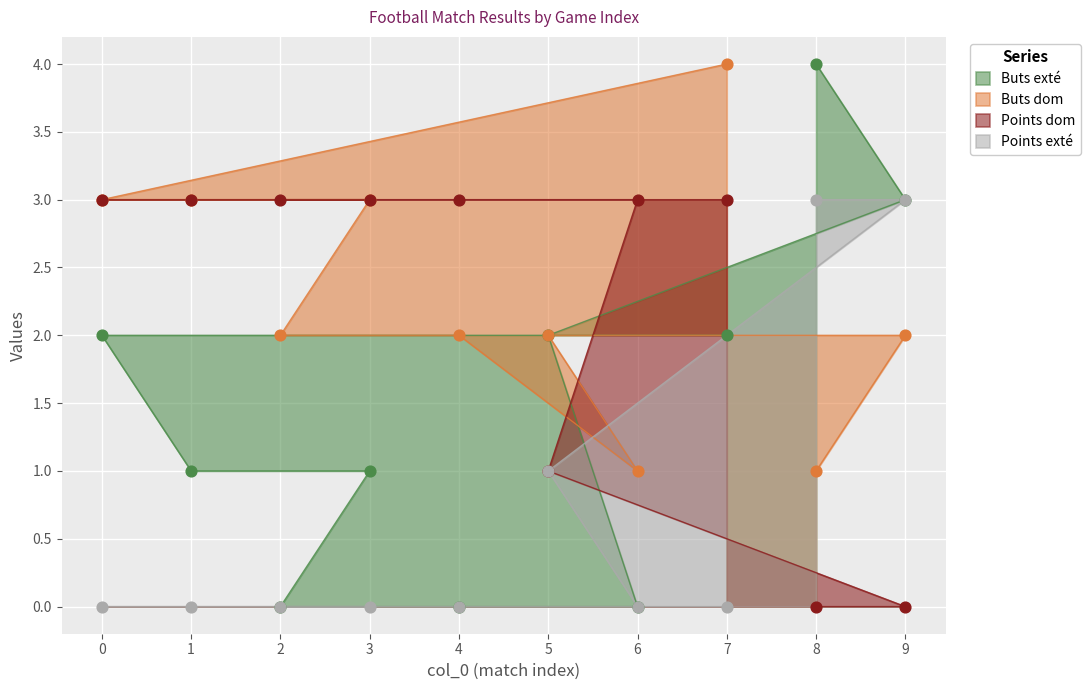

Which series reaches the maximum Y coordinate?

Buts exté